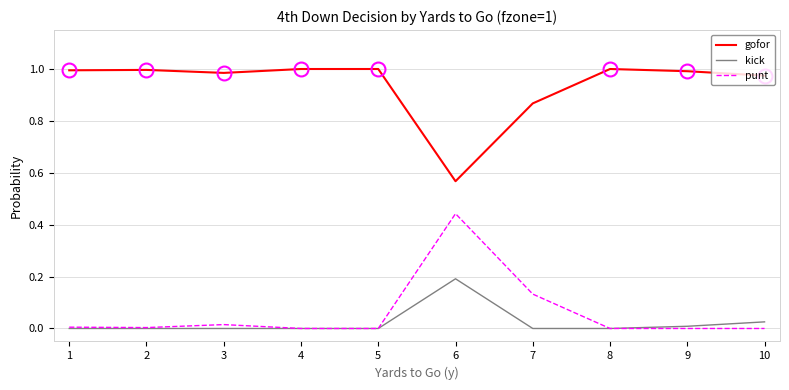

Does the chart have visible grid lines?

Yes